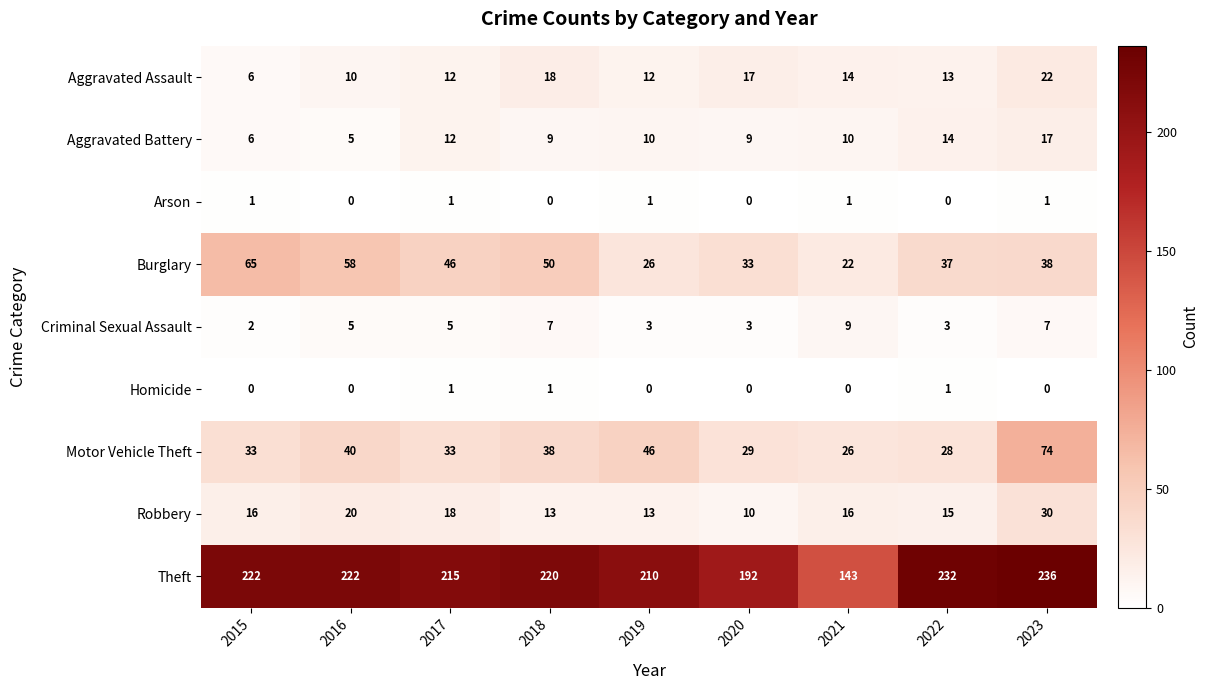

What is the minimum value for Robbery?

10